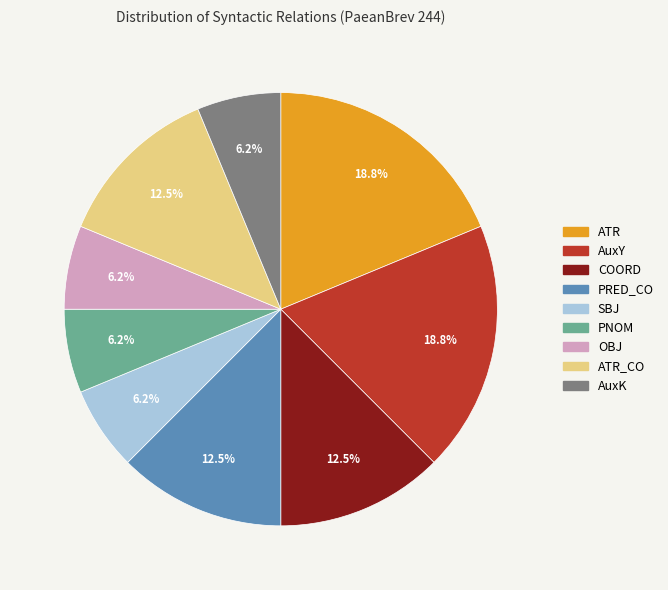

Does any single category account for the majority?

No